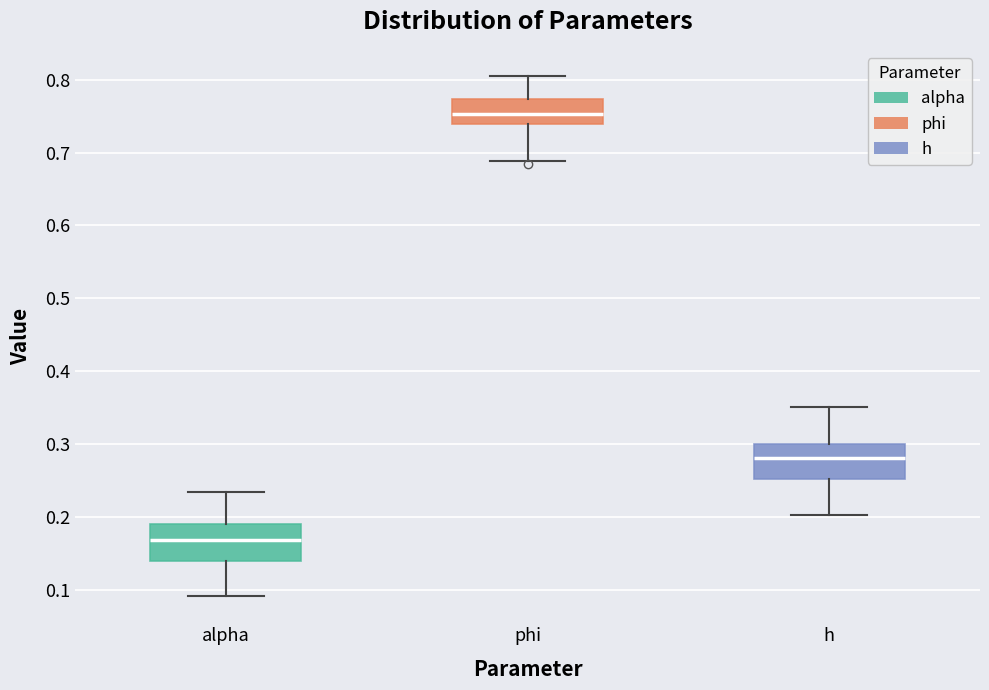

Reading left to right, transcribe this box plot: for each box, give where its median line is, the range the box spans, and where its two whiskers end, as read against the y-axis. The values are not printed on the chart, so give them approximately, as read against the axis.

alpha: median 0.17, box 0.14 to 0.19, whiskers 0.09 to 0.23
phi: median 0.75, box 0.74 to 0.77, whiskers 0.69 to 0.81
h: median 0.28, box 0.25 to 0.30, whiskers 0.20 to 0.35